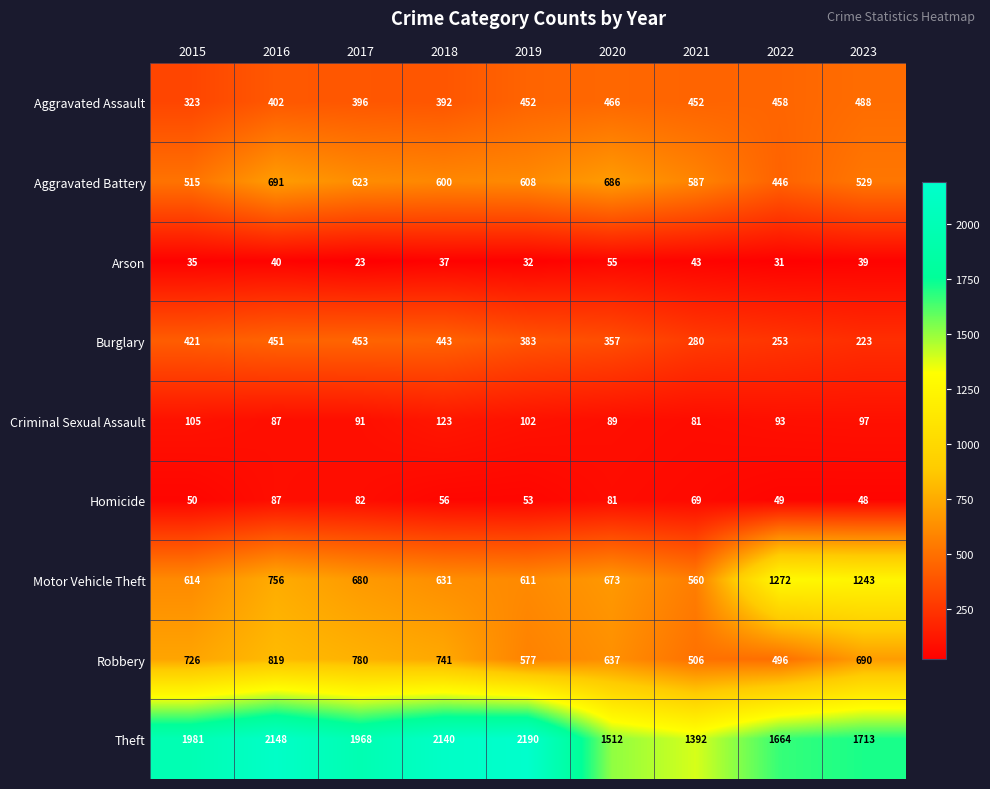

At how many categories does at least one series exceed 171?

9